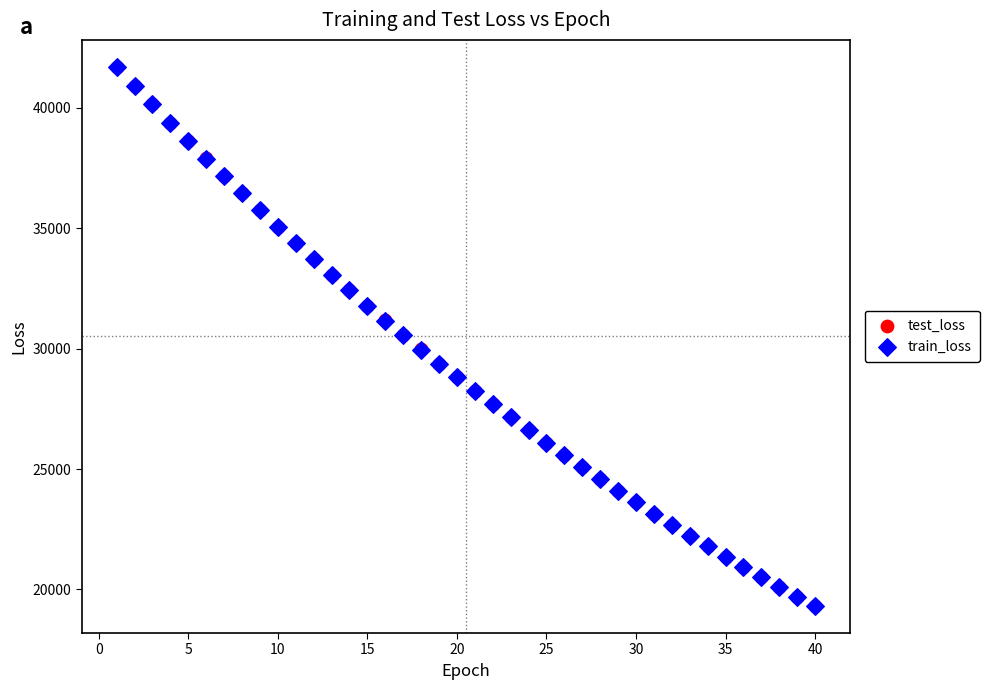

What are all the series names shown in the legend?

test_loss, train_loss